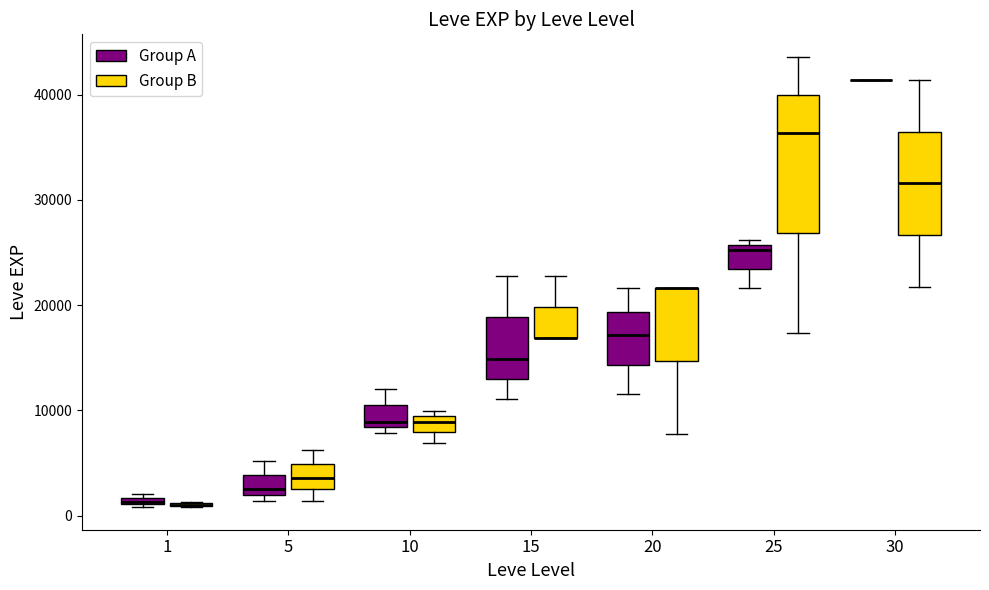

Where does the lower whisker of the box for 5 (Group B) end on the y-axis? The values are not printed on the chart, so give them approximately, as read against the axis.

1000